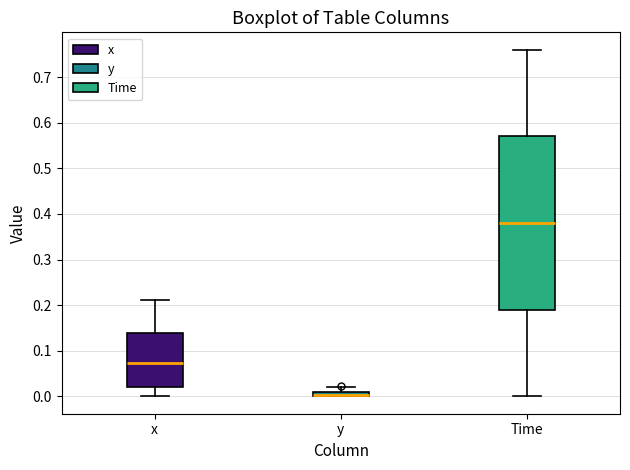

Where is the lower edge of the box for Time on the y-axis? The values are not printed on the chart, so give them approximately, as read against the axis.

0.19